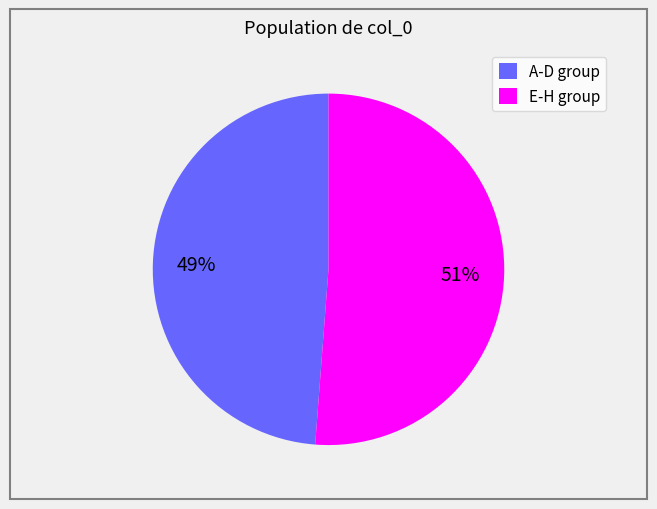

Does any single category account for the majority?

Yes